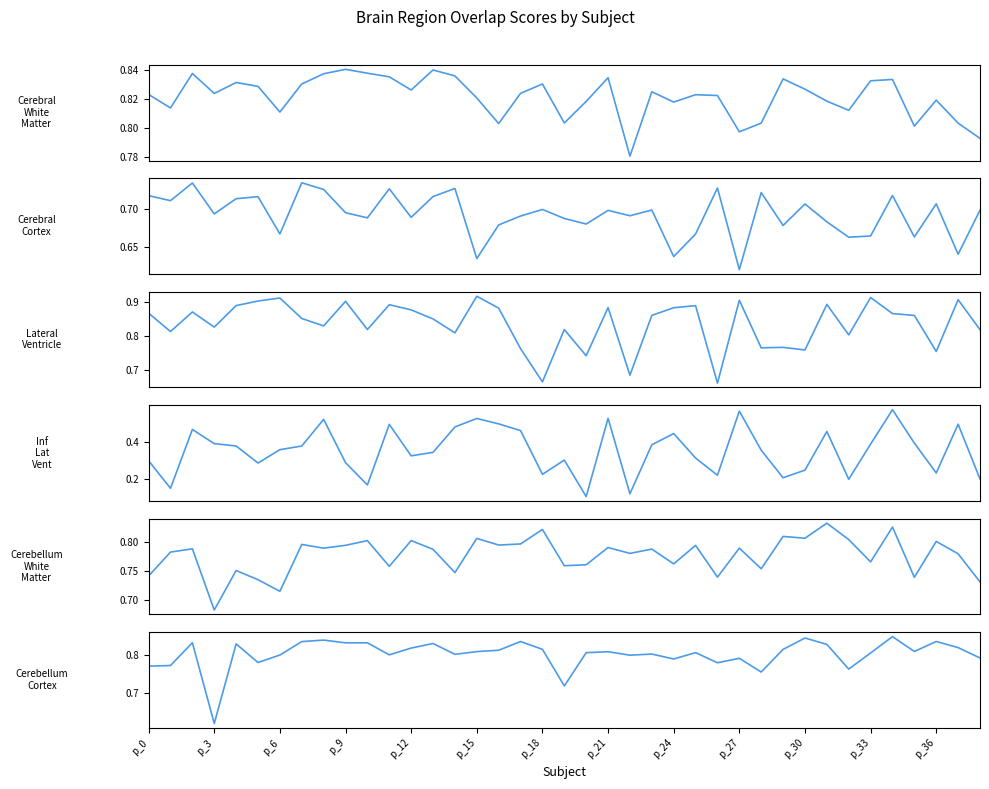

What is the maximum value shown in the chart?

0.9